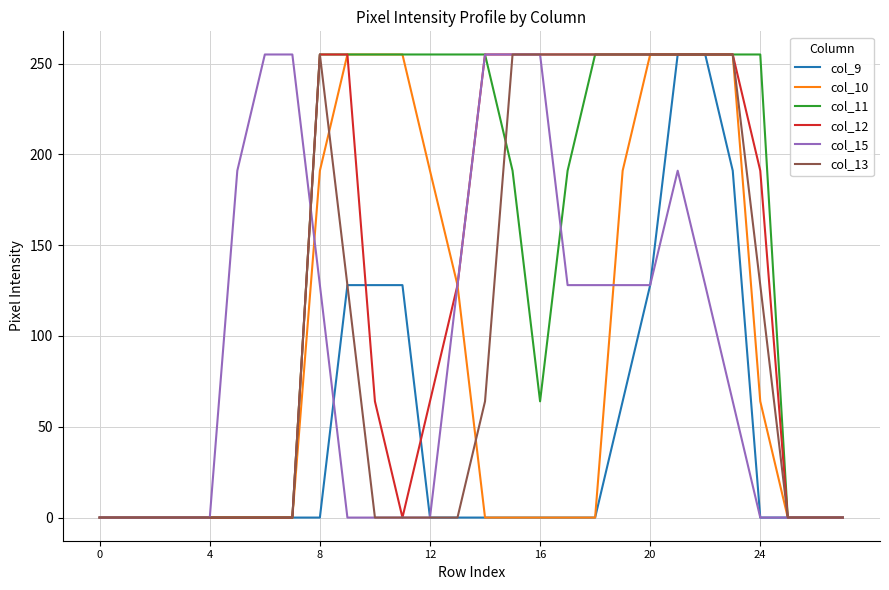

What is the greatest value displayed?

255